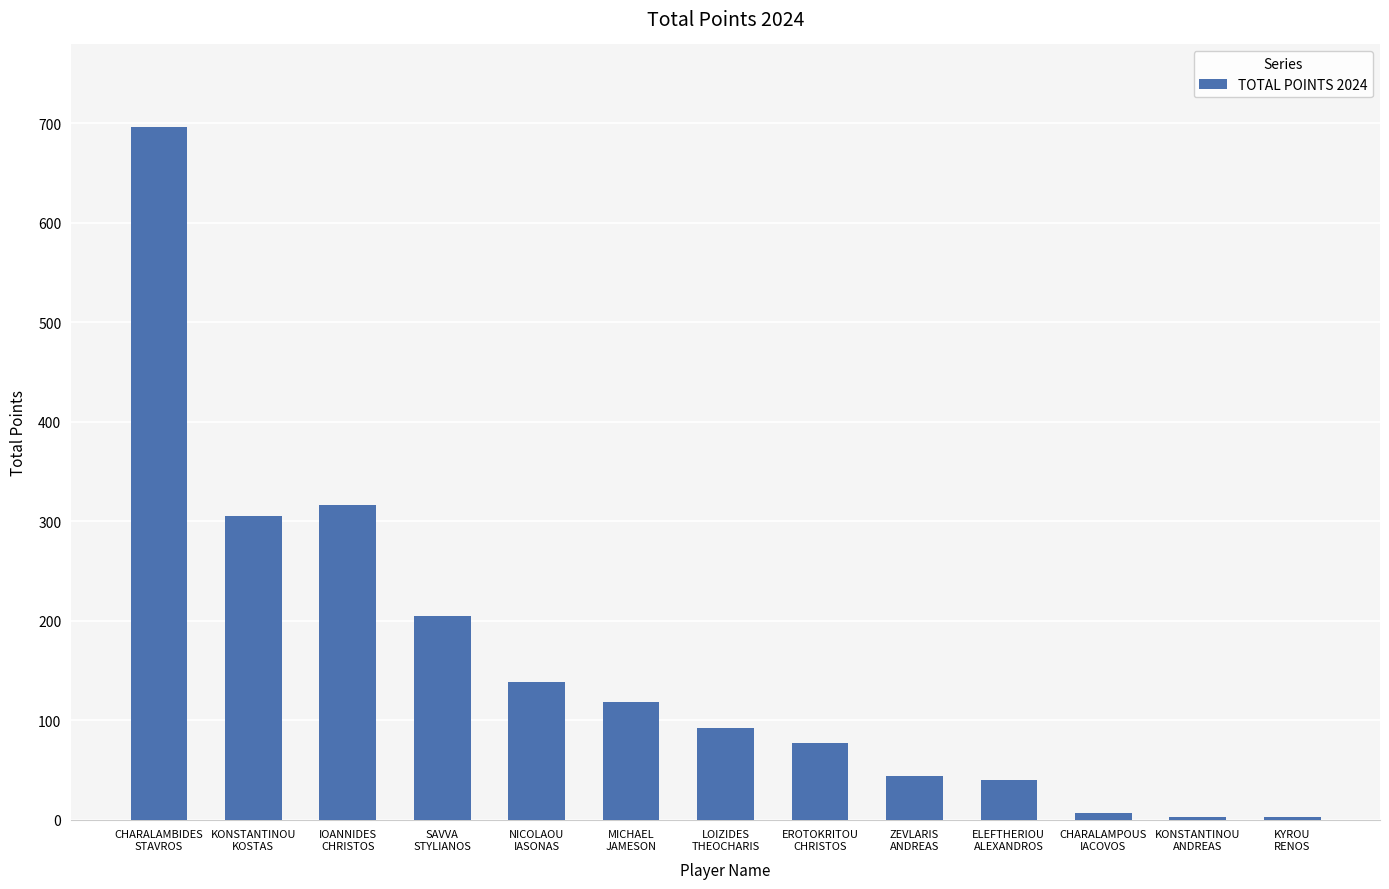

What is the label of the 13th bar from the left?

KYROU
RENOS